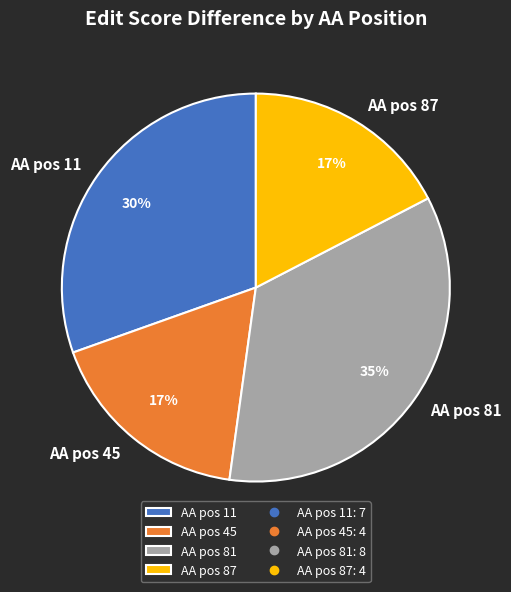

To the nearest percent, what is the difference between the AA pos 45 and AA pos 11 slice percentages?

13%